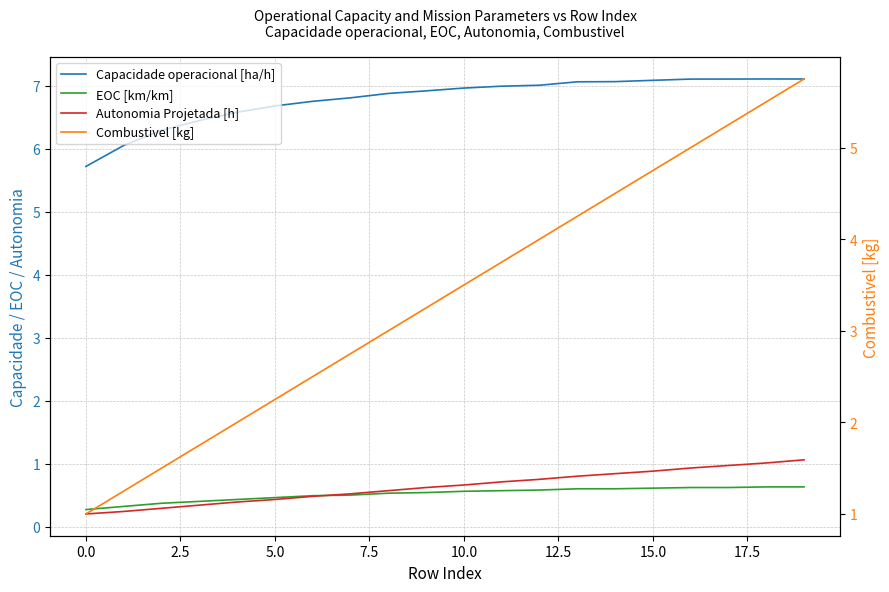

At which category is the sum across all series the highest?

19